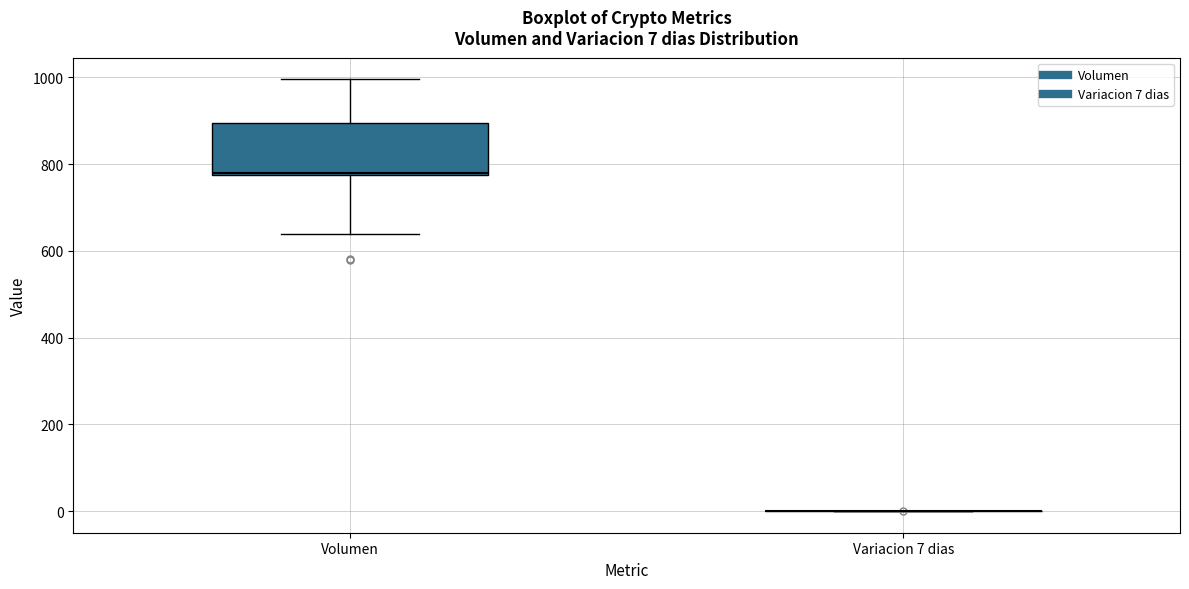

Comparing the boxes themselves (not the whiskers), which one is the tallest?

Volumen